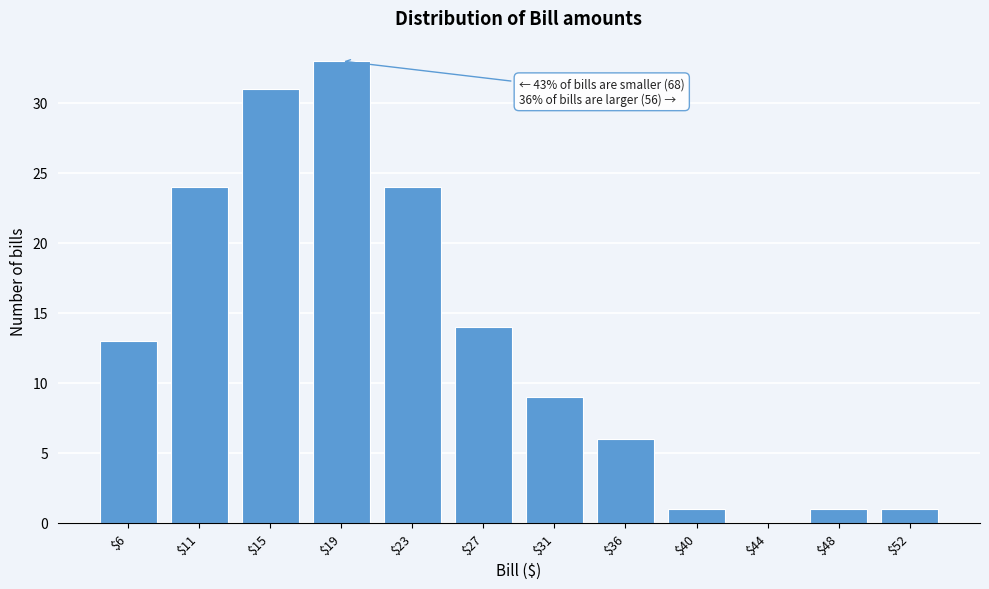

What is the greatest value displayed?

33